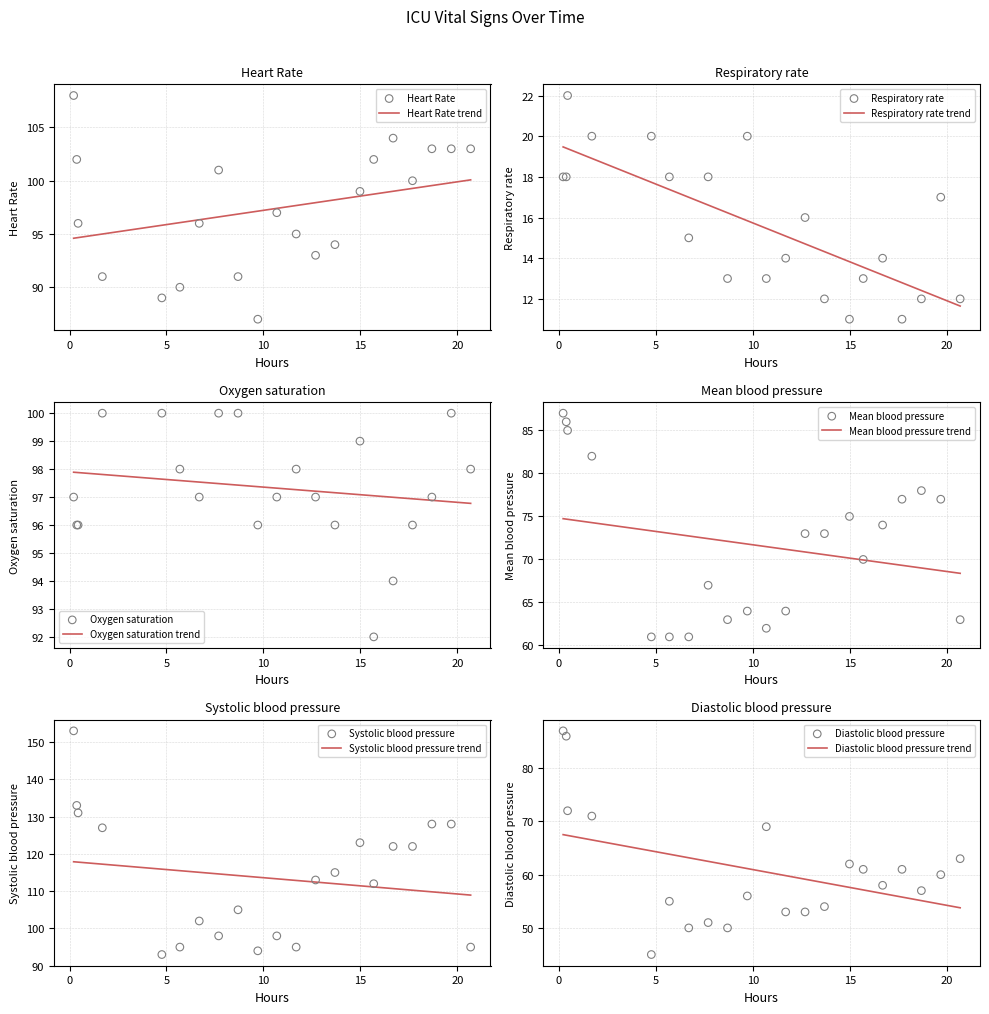

Which series has the widest spread of Y values?

Systolic blood pressure